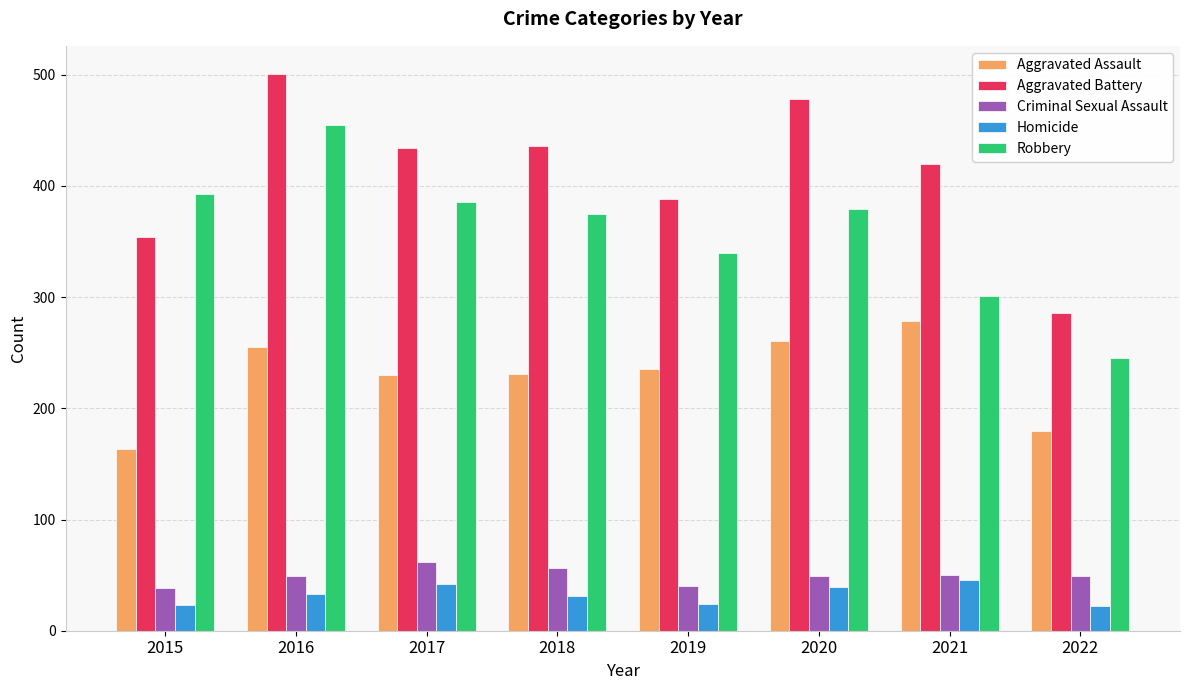

At which label does Criminal Sexual Assault reach its peak?

2017